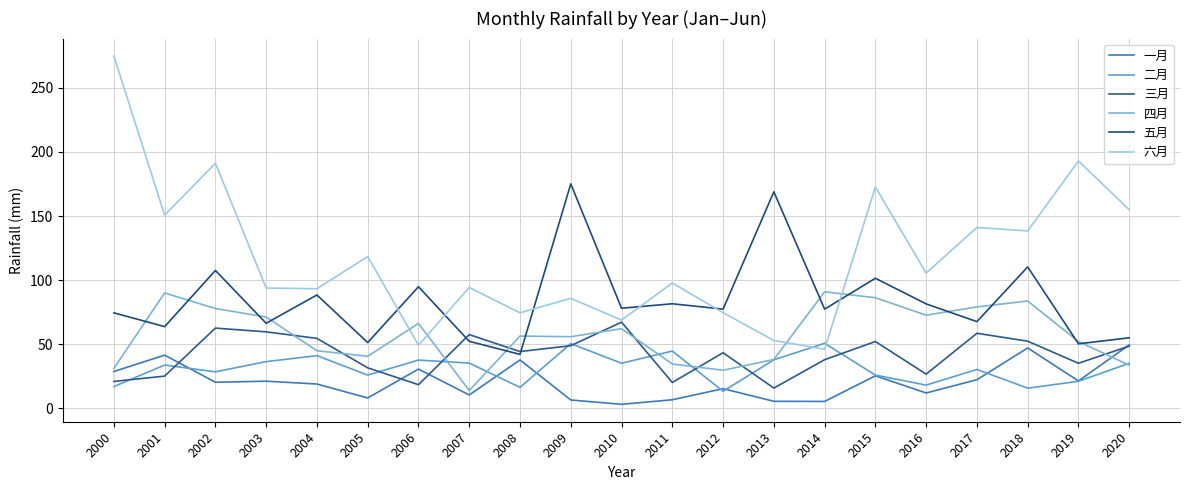

What is the difference between the highest and lowest values at 2003?

72.6